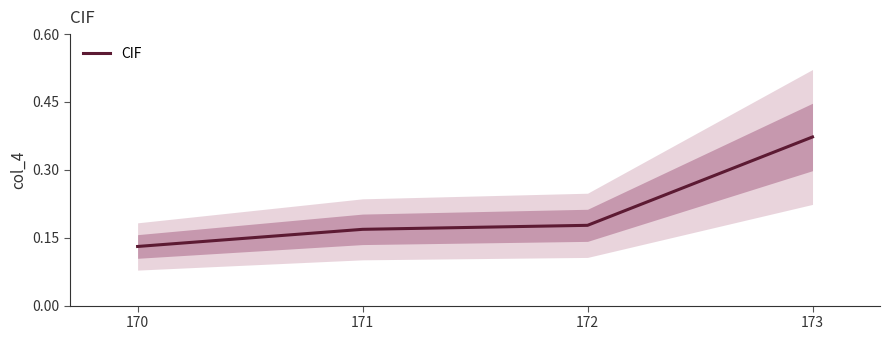

How many values are between 0 and 1?

4